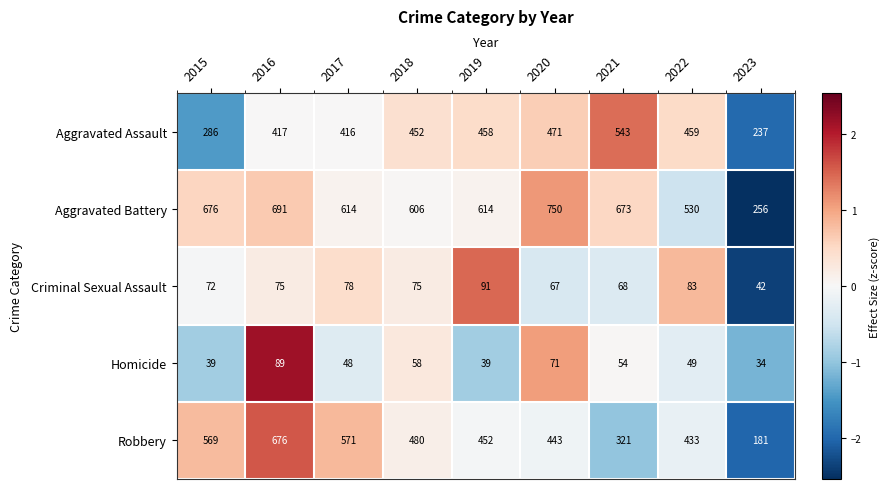

Which series has the largest total across all categories?

Aggravated Battery